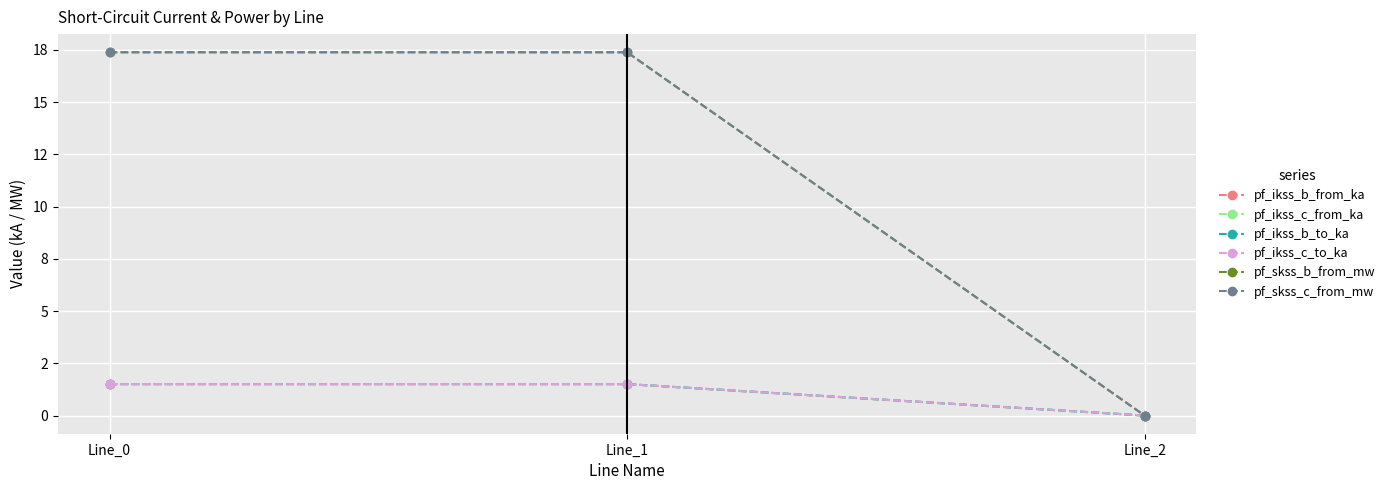

Reading left to right, what are all the values shown in this chart?

pf_ikss_b_from_ka: Line_0=1.5	Line_1=1.5	Line_2=0.0
pf_ikss_c_from_ka: Line_0=1.5	Line_1=1.5	Line_2=0.0
pf_ikss_b_to_ka: Line_0=1.5	Line_1=1.5	Line_2=0.0
pf_ikss_c_to_ka: Line_0=1.5	Line_1=1.5	Line_2=0.0
pf_skss_b_from_mw: Line_0=17.4	Line_1=17.4	Line_2=0.0
pf_skss_c_from_mw: Line_0=17.4	Line_1=17.4	Line_2=0.0